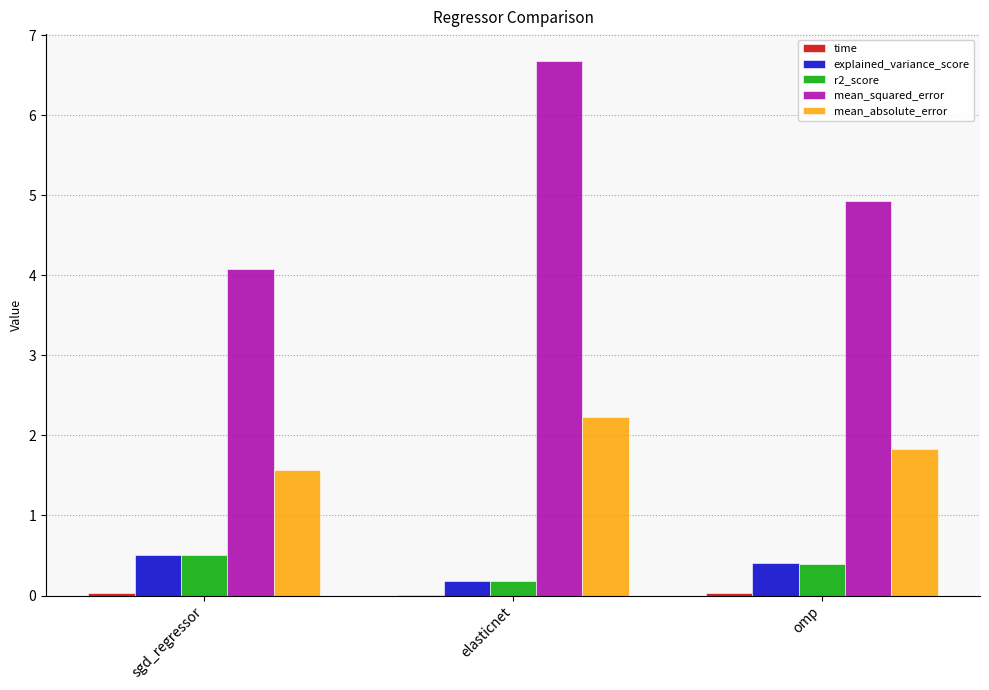

Between sgd_regressor and elasticnet, which series saw the biggest shift?

mean_squared_error